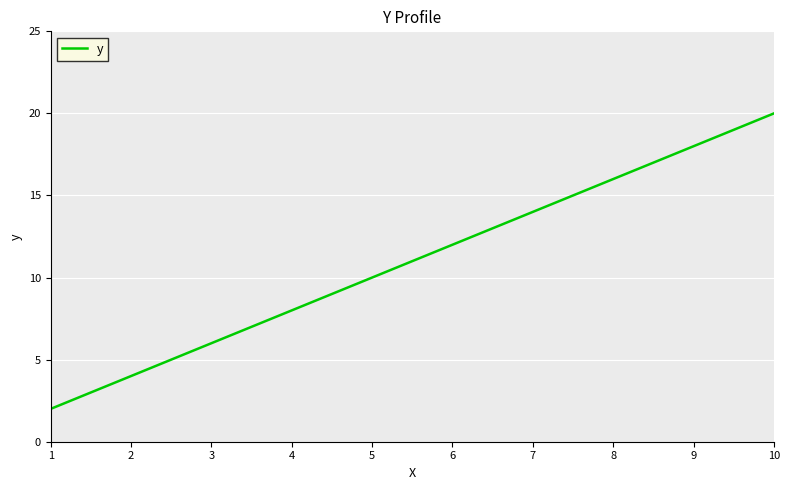

What value does the data have at 10, to the nearest 10?

20